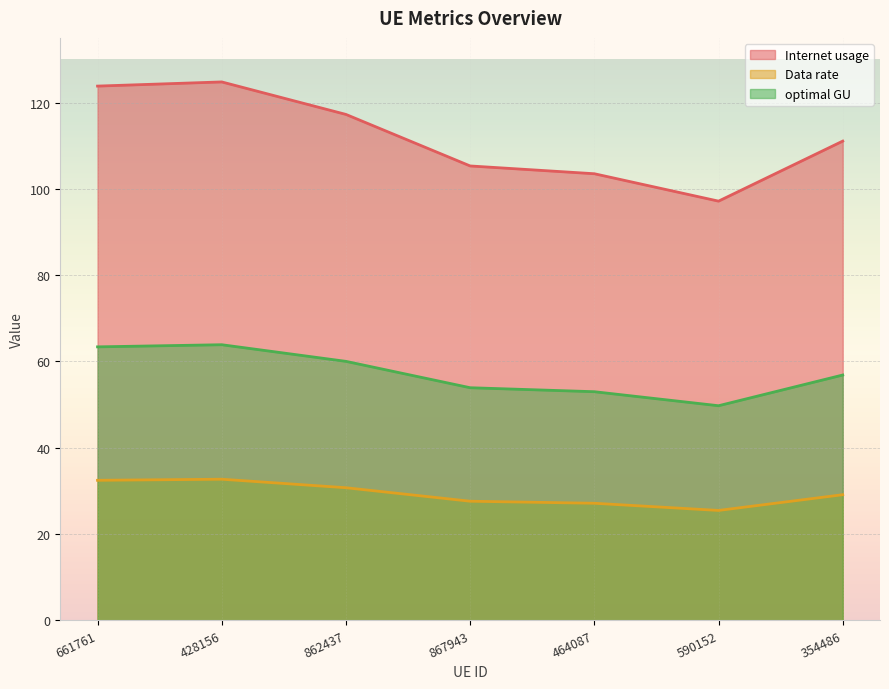

Is the value of Data rate at 354486 greater than the value of optimal GU at 862437?

No